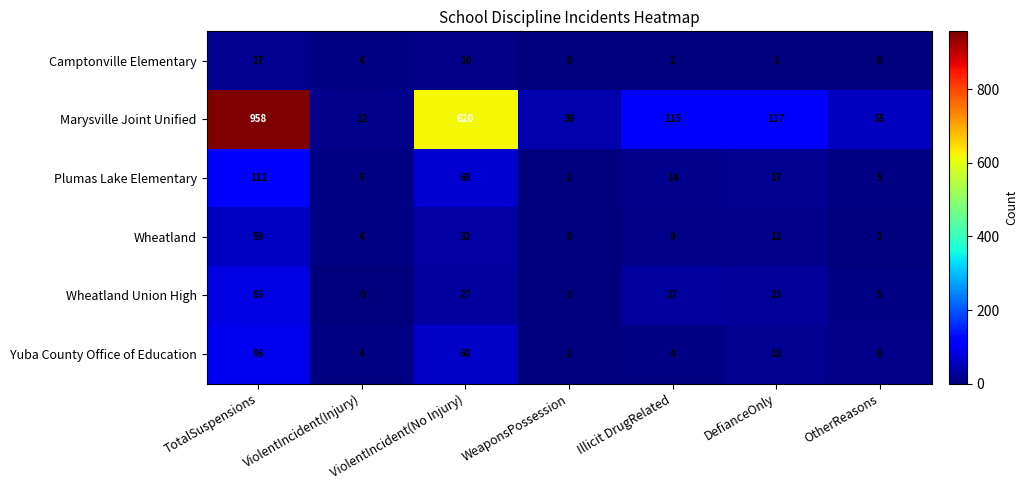

What is the difference between the second highest and second lowest values in the Marysville Joint Unified series?

581